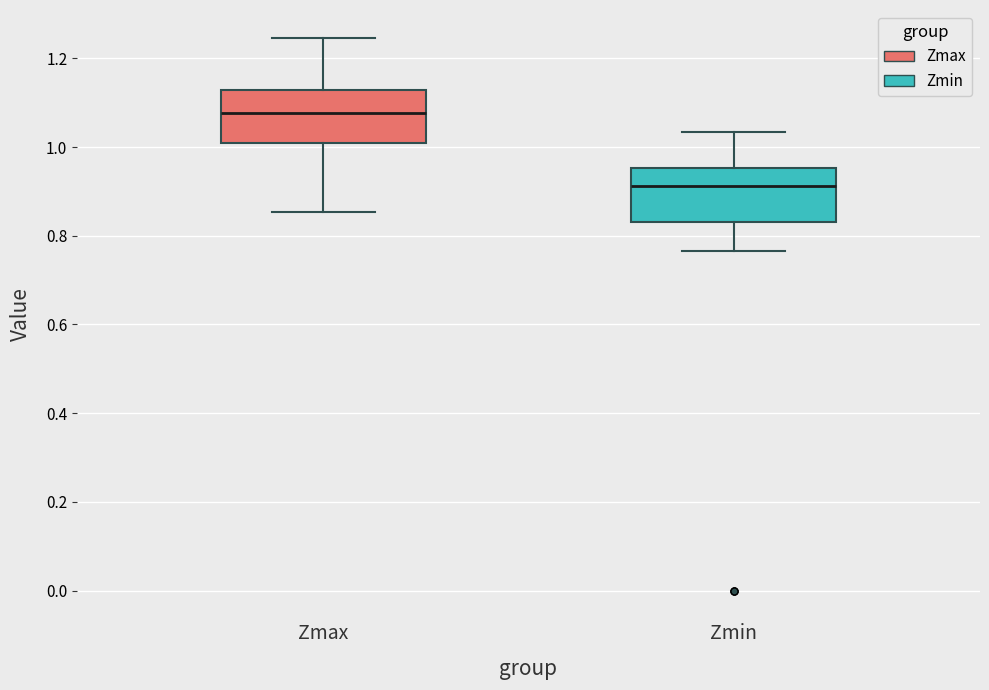

Where is the upper edge of the box for Zmin on the y-axis? The values are not printed on the chart, so give them approximately, as read against the axis.

0.96